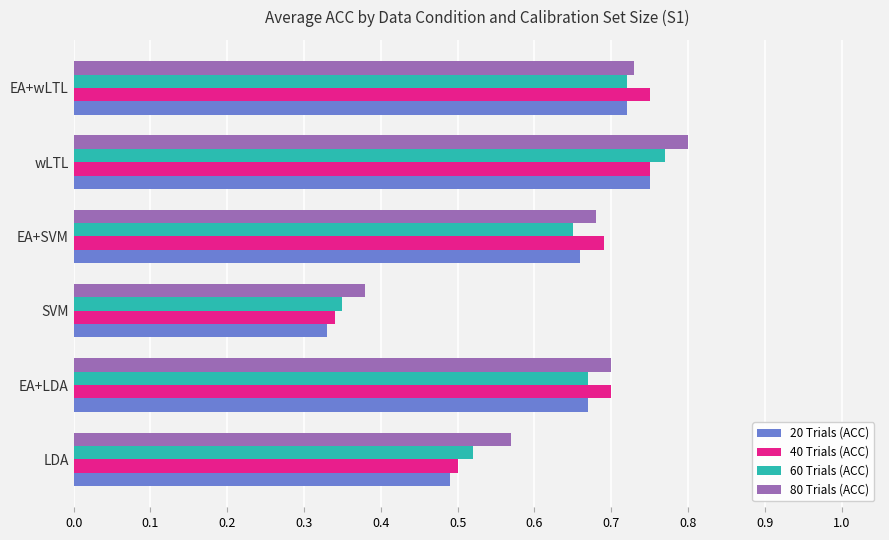

The value of 40 Trials (ACC) at wLTL is 1.2. True or false?

False